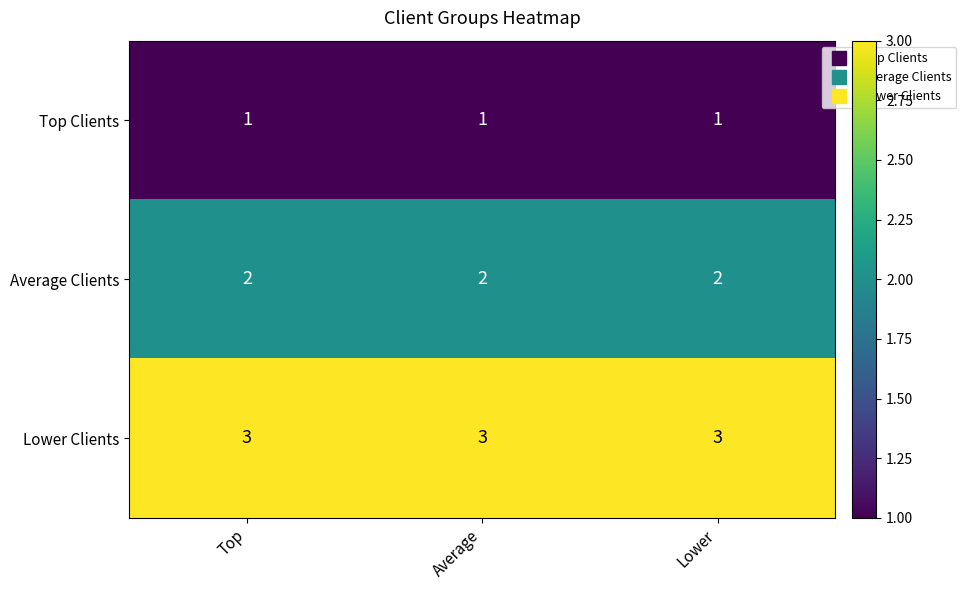

True or false: Top Clients has a value of 1 at Lower.

True